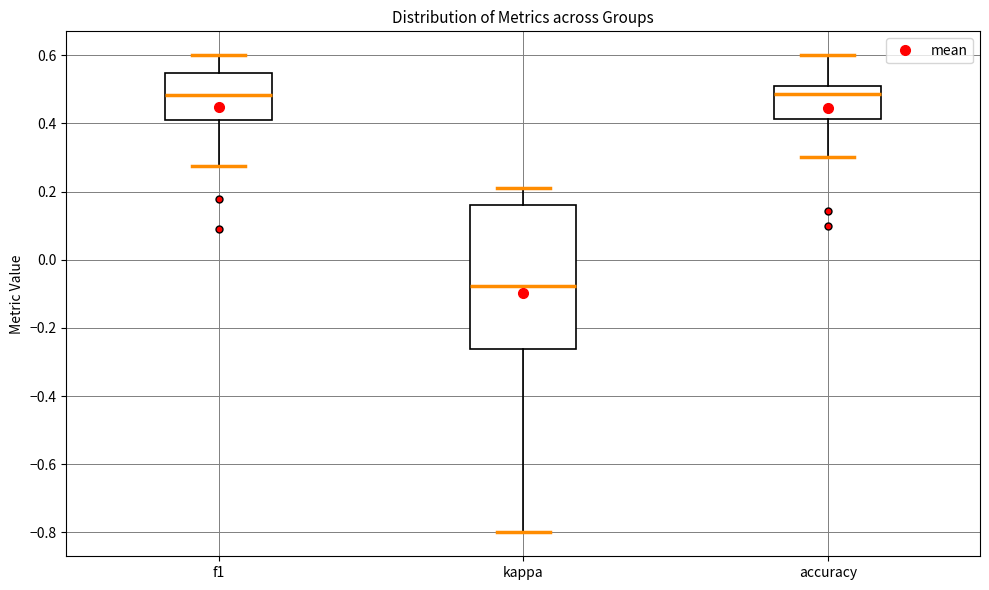

Reading left to right, read every box against the y-axis: the position of its median line, the range the box covers, and the ends of its whiskers. The values are not printed on the chart, so give them approximately, as read against the axis.

f1: median 0.48, box 0.40 to 0.54, whiskers 0.28 to 0.60
kappa: median -0.08, box -0.26 to 0.16, whiskers -0.80 to 0.22
accuracy: median 0.48, box 0.42 to 0.50, whiskers 0.30 to 0.60